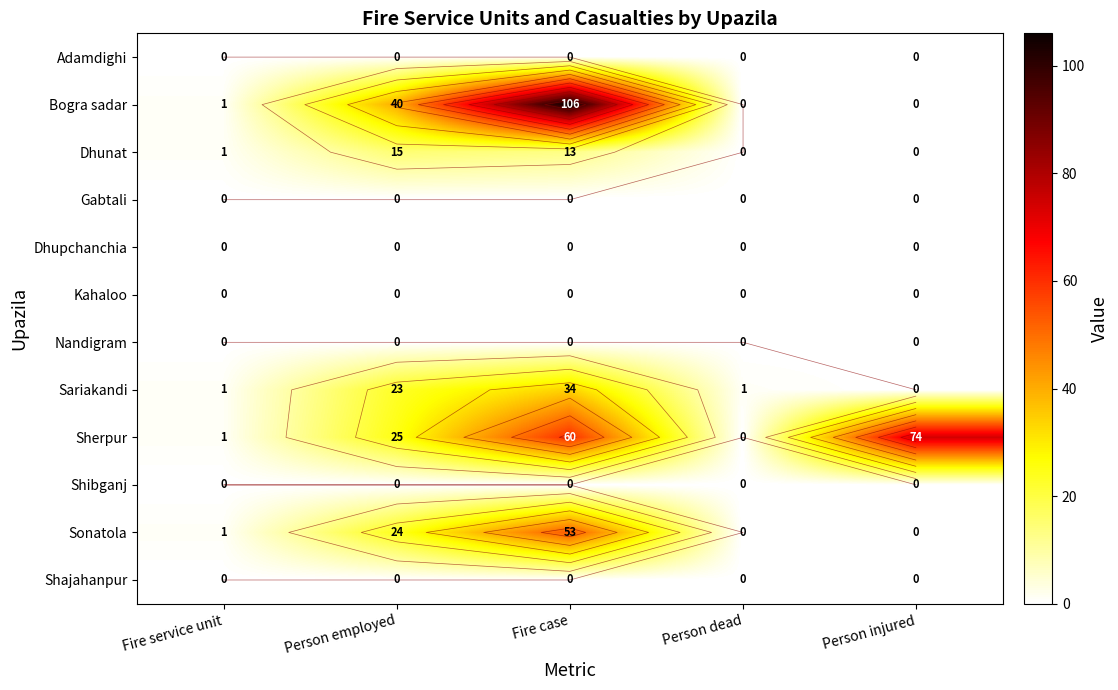

At which label does Dhunat reach its peak?

Person employed